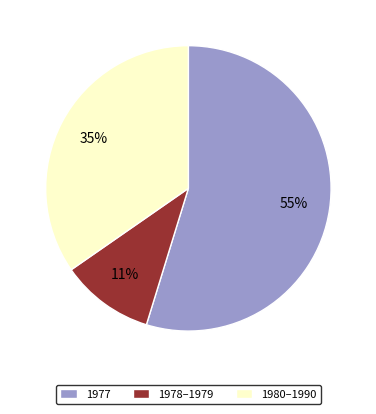

Is there any slice that represents more than half of the pie?

Yes